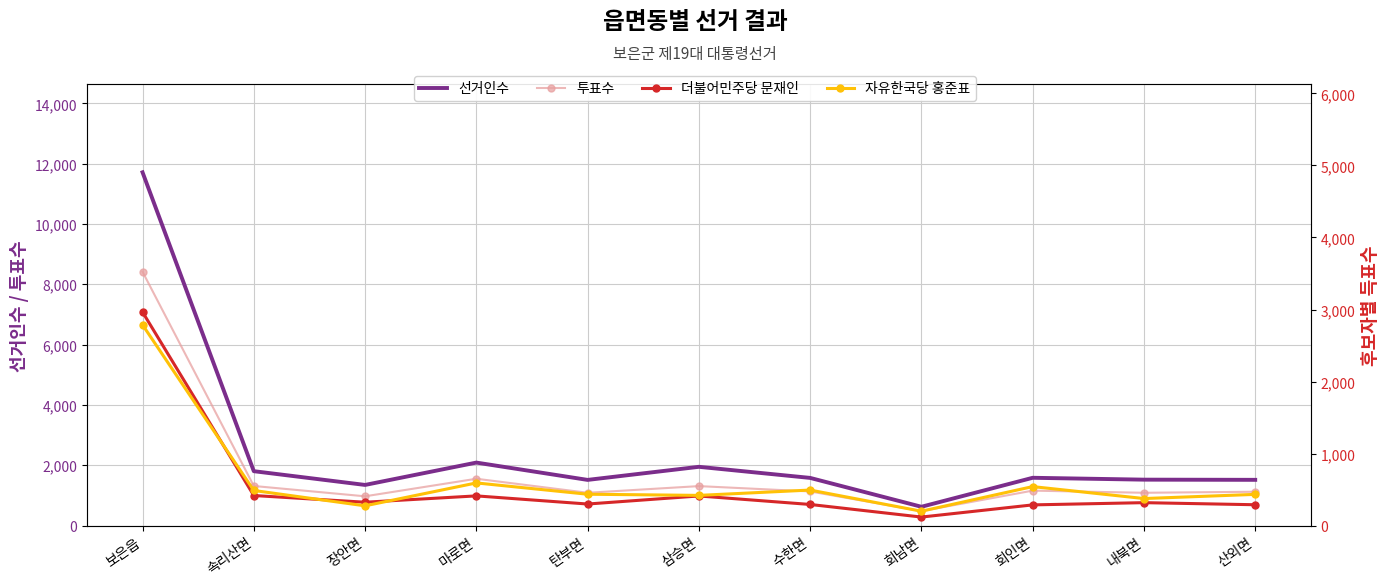

What position from the right is 탄부면?

7